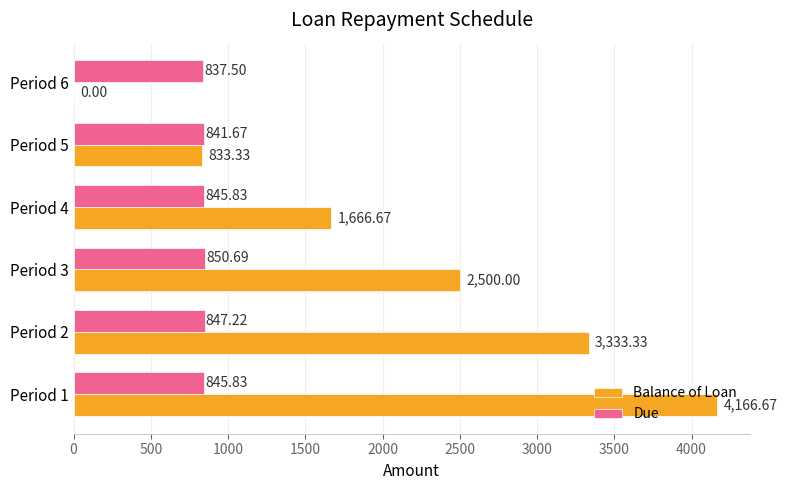

Which series has the largest total across all categories?

Balance of Loan